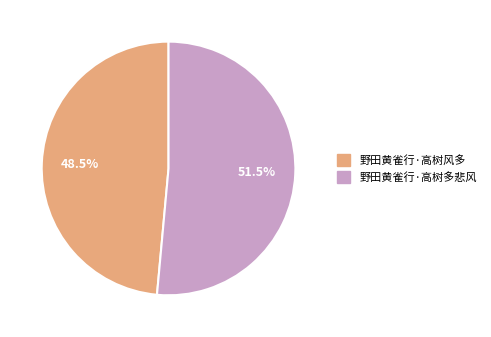

How many slices are in this pie chart?

2